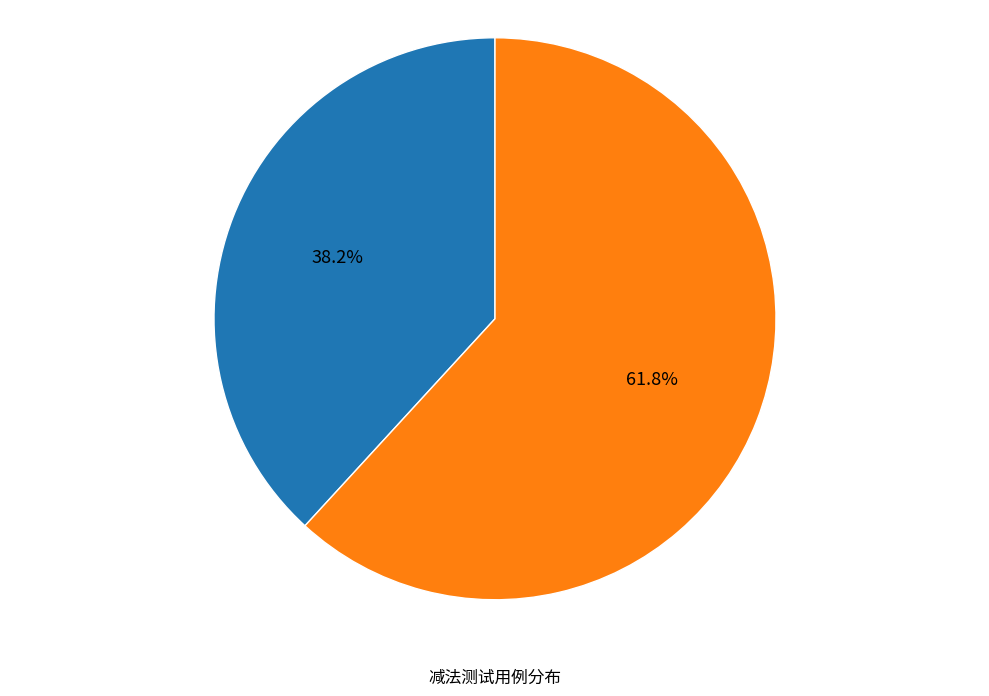

Is there a majority slice in this chart?

Yes